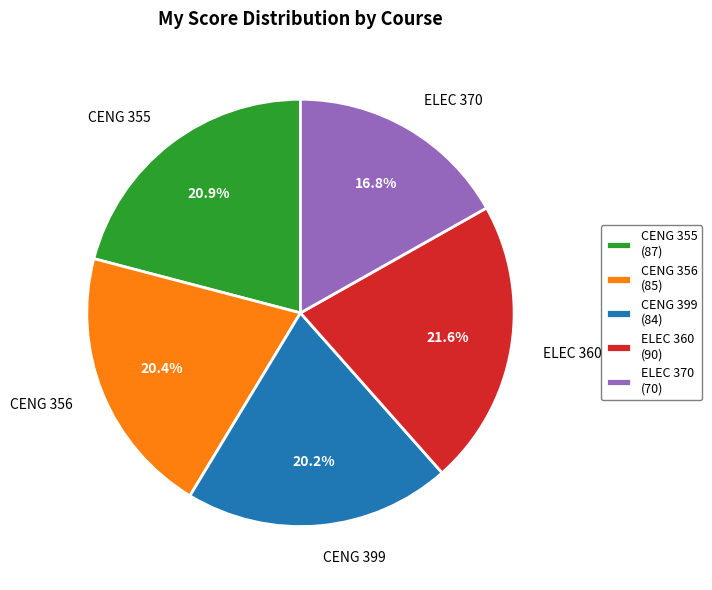

How many slices are in this pie chart?

5